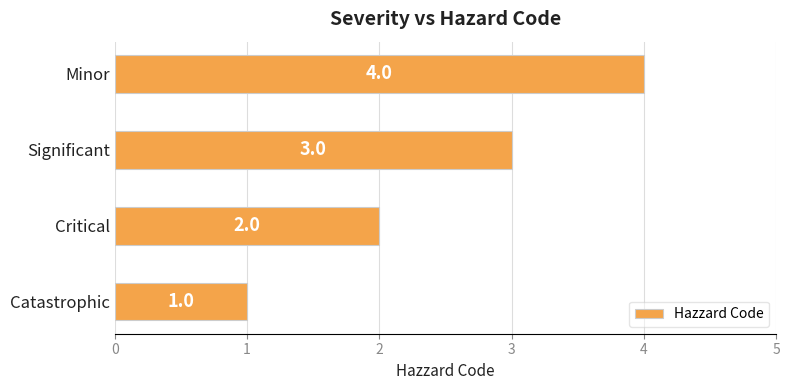

What is the sum of the values at Minor and Catastrophic?

5